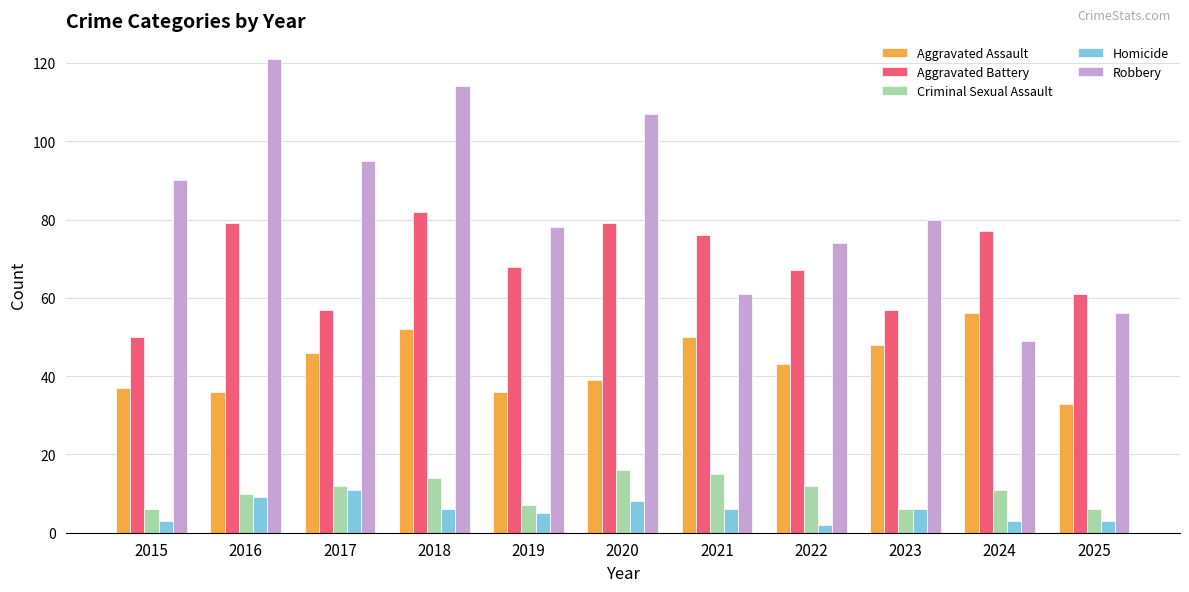

The value of Criminal Sexual Assault at 2023 is 6. True or false?

True